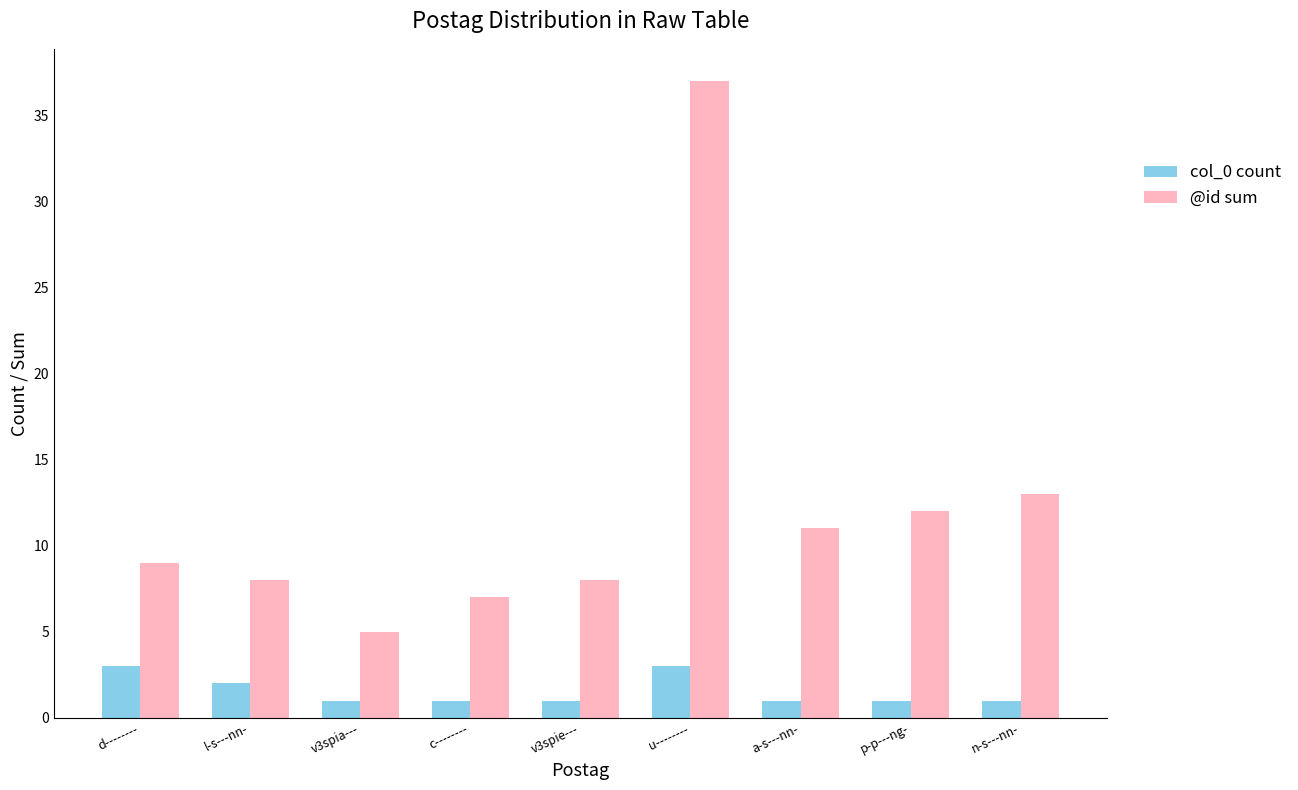

What is the difference between the second highest and second lowest values in the col_0 count series?

2